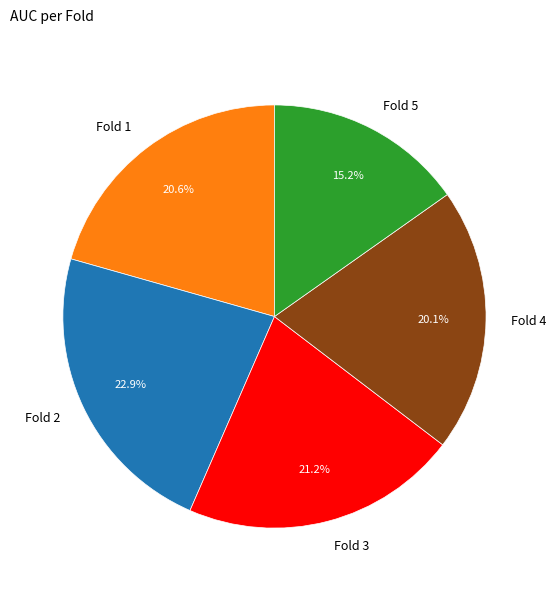

Which slice is the smallest?

Fold 5